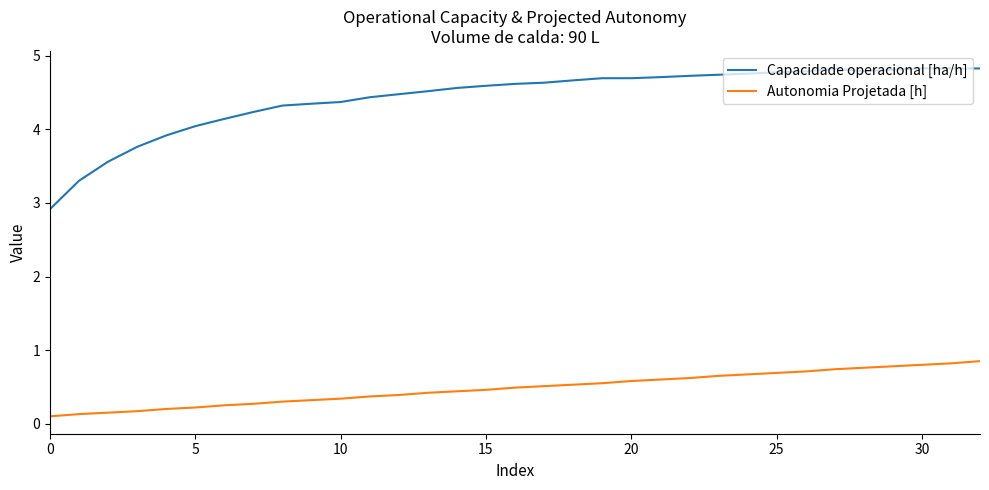

True or false: Capacidade operacional [ha/h] and Autonomia Projetada [h] intersect in this chart.

False